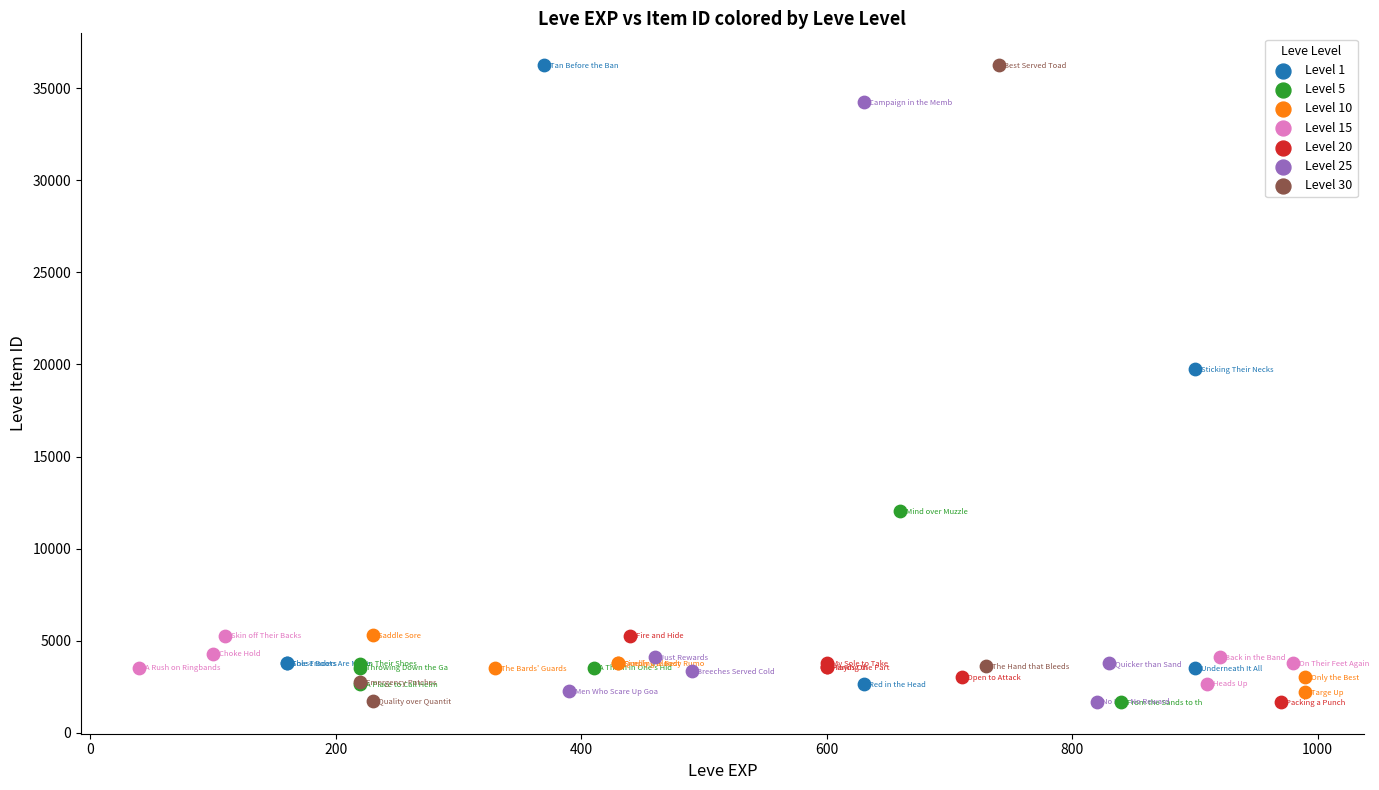

What are all the series names shown in the legend?

Level 1, Level 5, Level 10, Level 15, Level 20, Level 25, Level 30